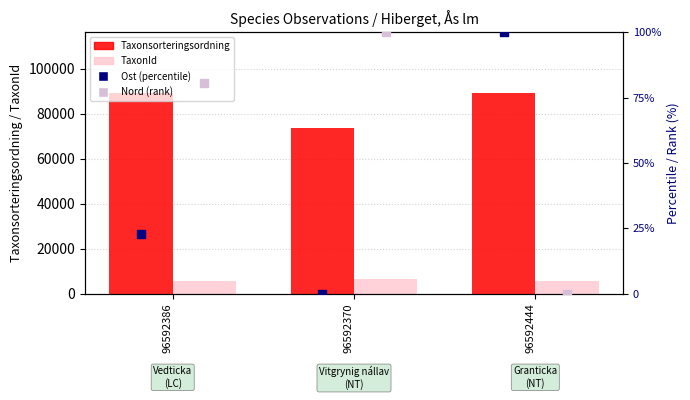

What is the total value across all series at 96592370?

80233.0